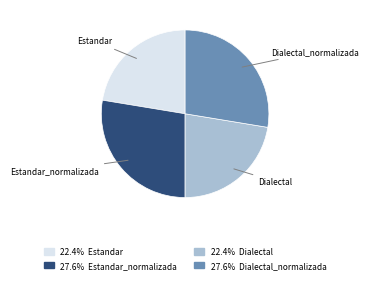

Is there a majority slice in this chart?

No